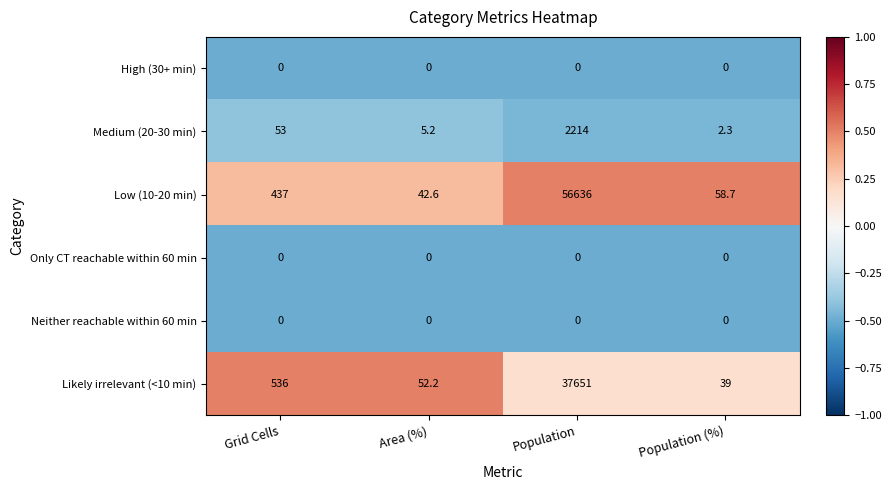

What is the total value across all series at Population (%)?

100.0